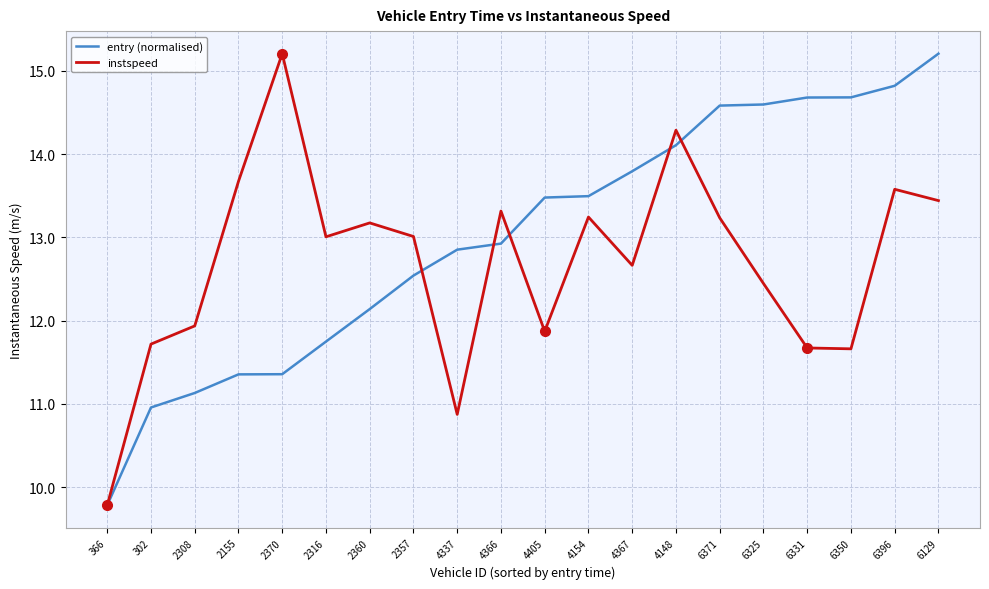

List the series in order of their overall mean, lowest first.

instspeed, entry (normalised)